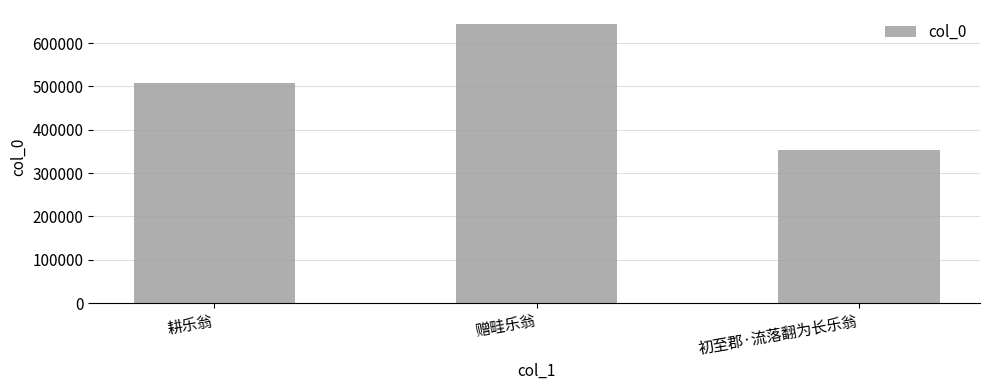

At which label is the value closest to 499126?

耕乐翁